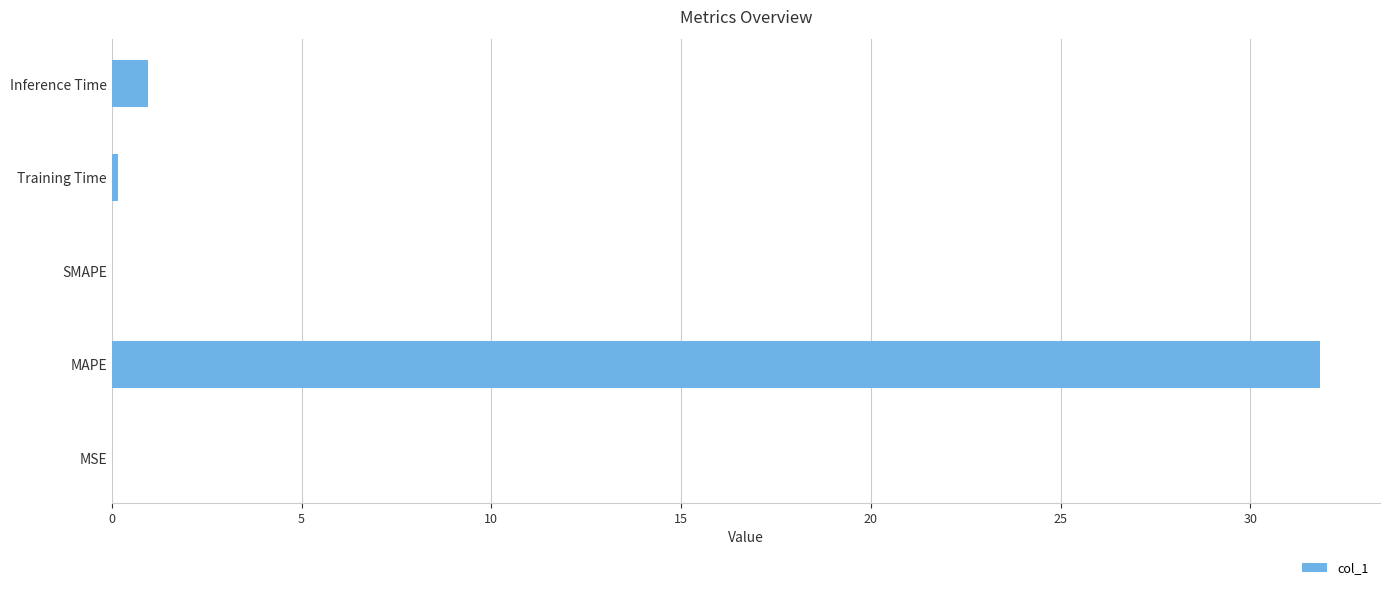

What is the sum of the values at SMAPE and MAPE?

31.8